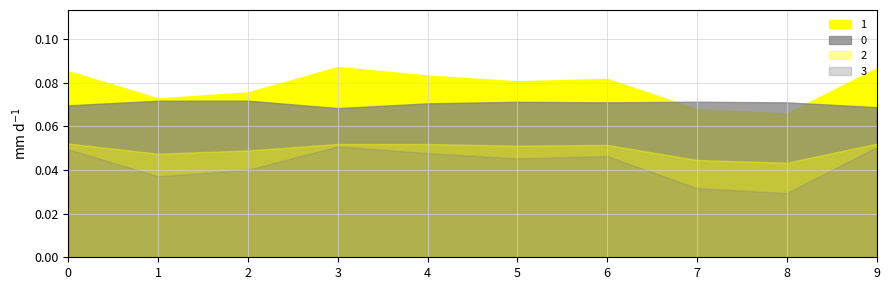

True or false: 3 has more than 2 points higher than both neighbors.

False